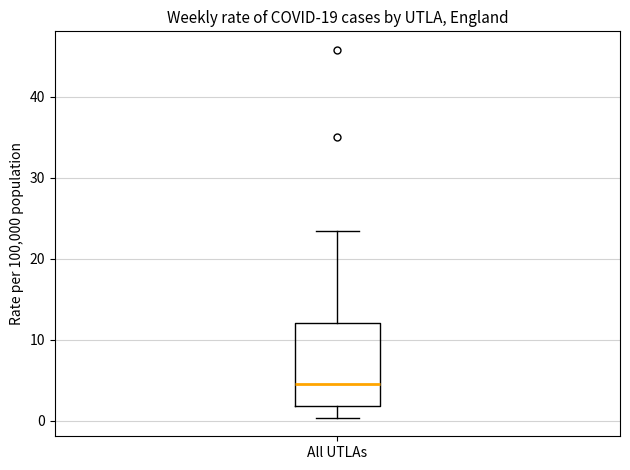

Transcribe this box plot: give where the median line is, the range the box spans, and where the two whiskers end, as read against the y-axis. The values are not printed on the chart, so give them approximately, as read against the axis.

median 5, box 2 to 12, whiskers 0 to 23